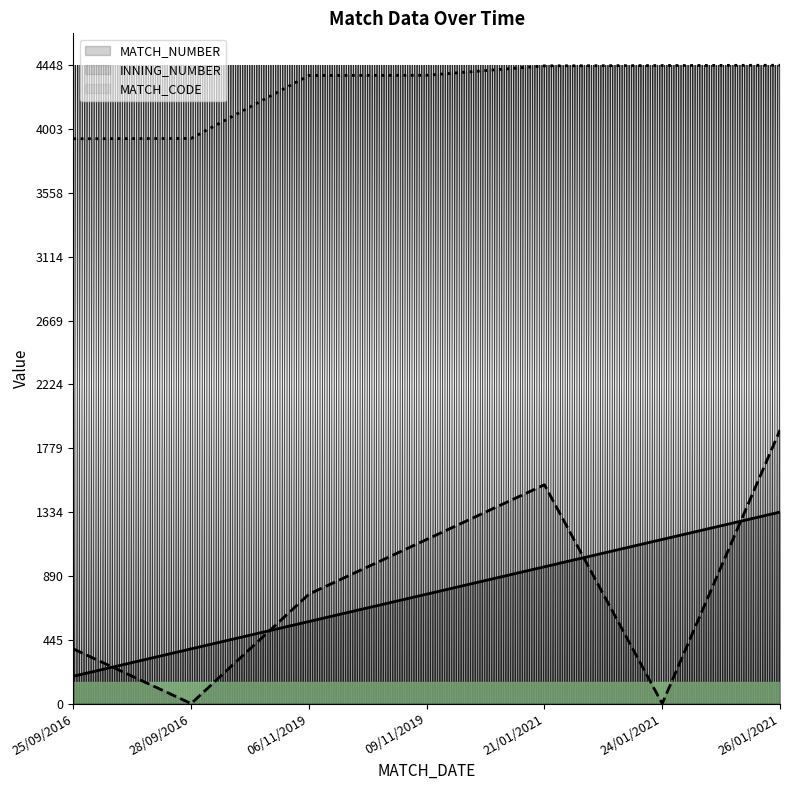

At how many categories does at least one series exceed 713?

7